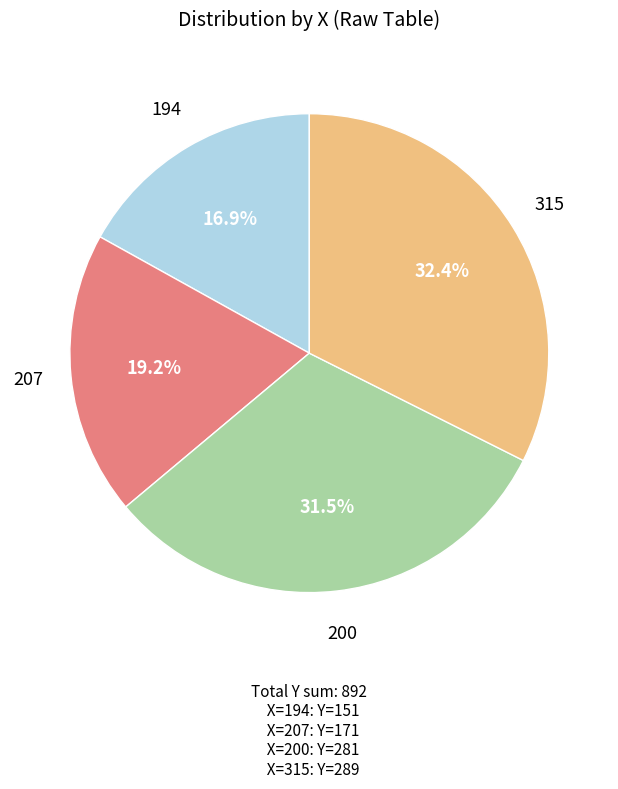

Between 207 and 194, which is larger?

207